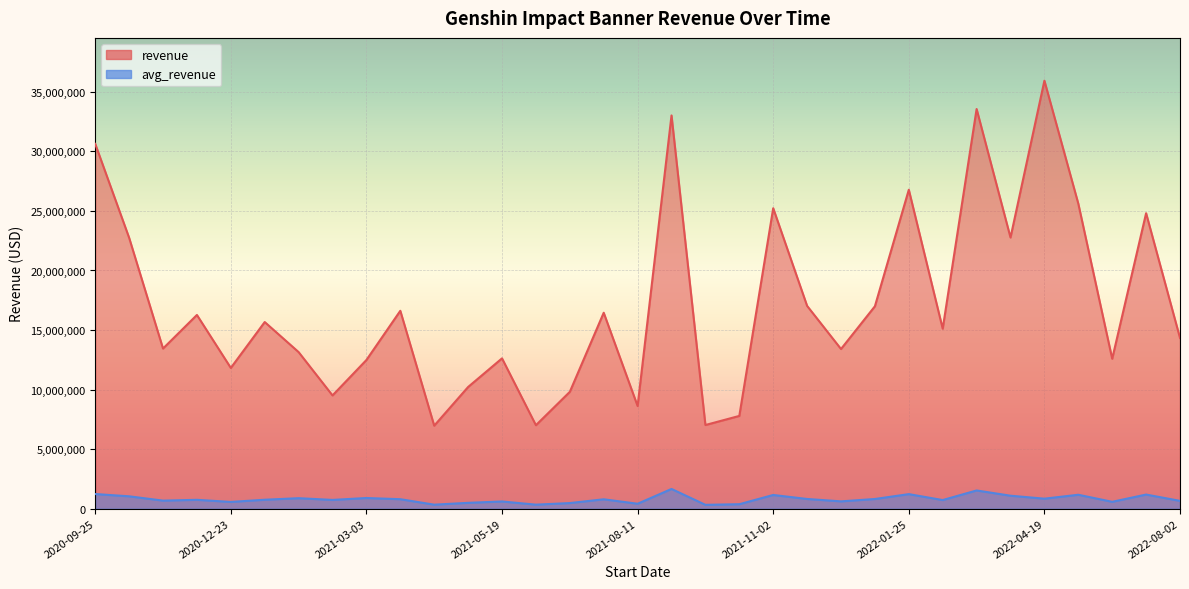

How many interior local peaks does the avg_revenue series have?

11